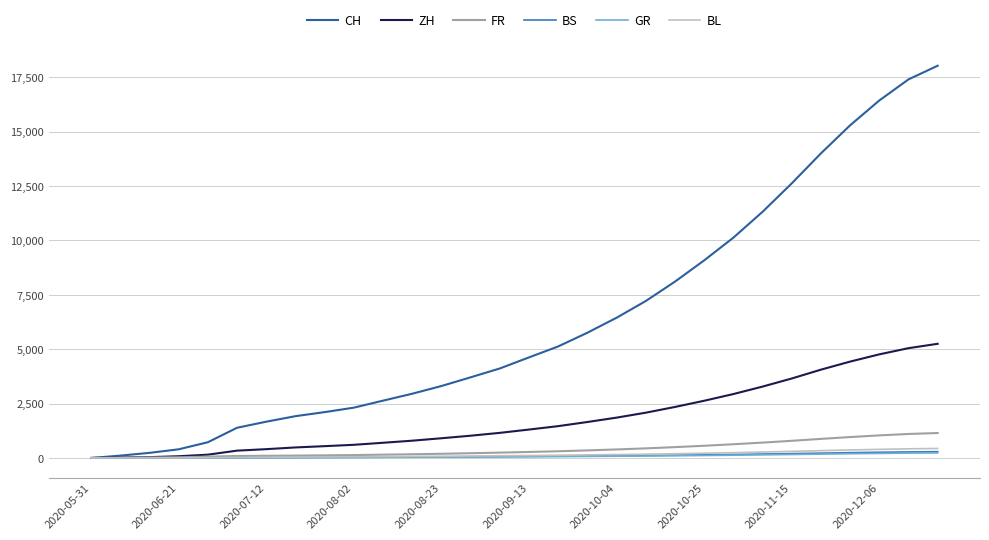

Is this an area chart (filled region under the line)?

No